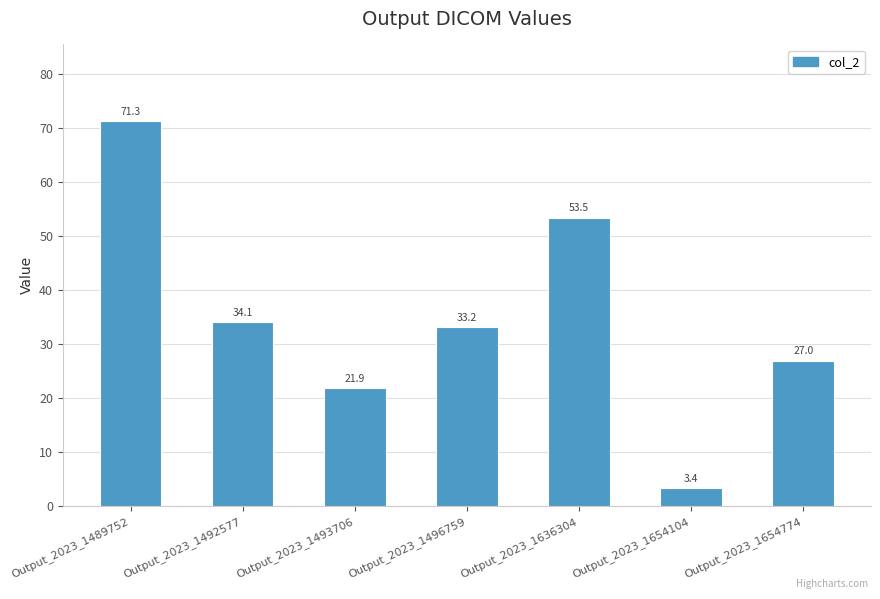

What is the sum of the values at Output_2023_1654104 and Output_2023_1496759?

36.6